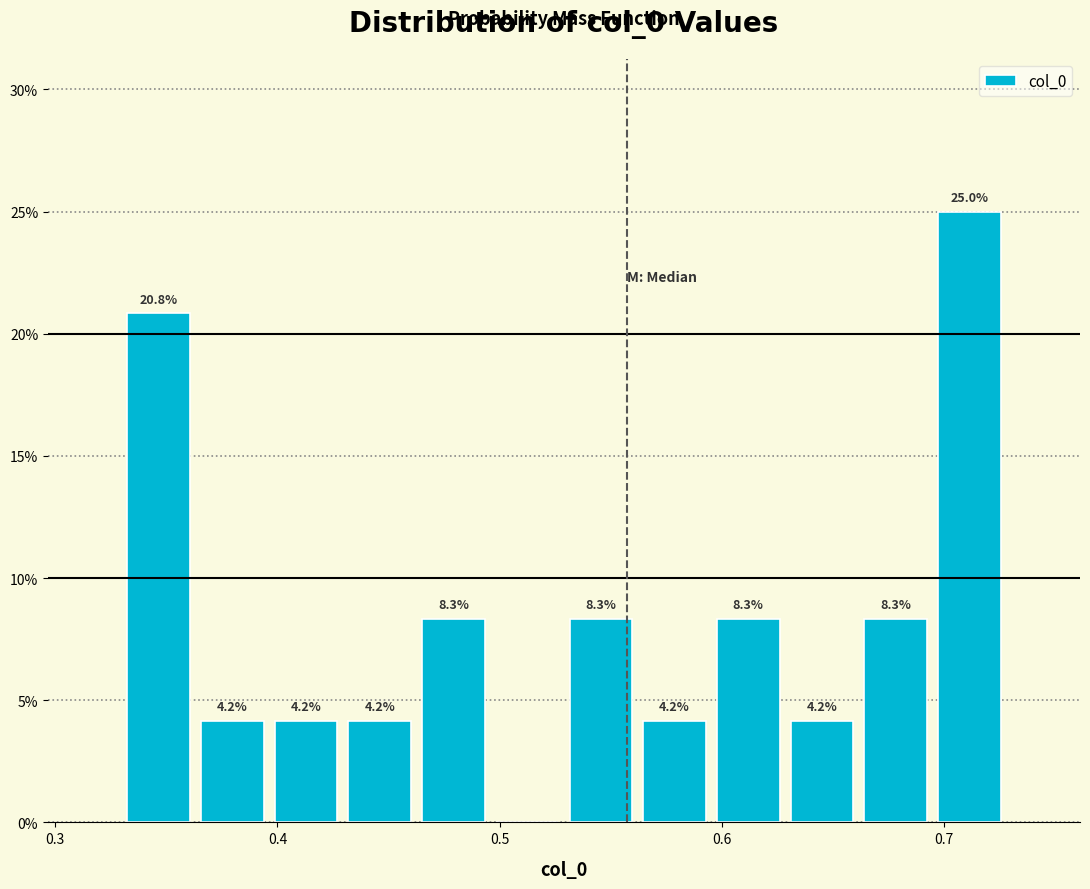

Read against the x-axis, roughly where is the centre of the tallest bar?

0.71